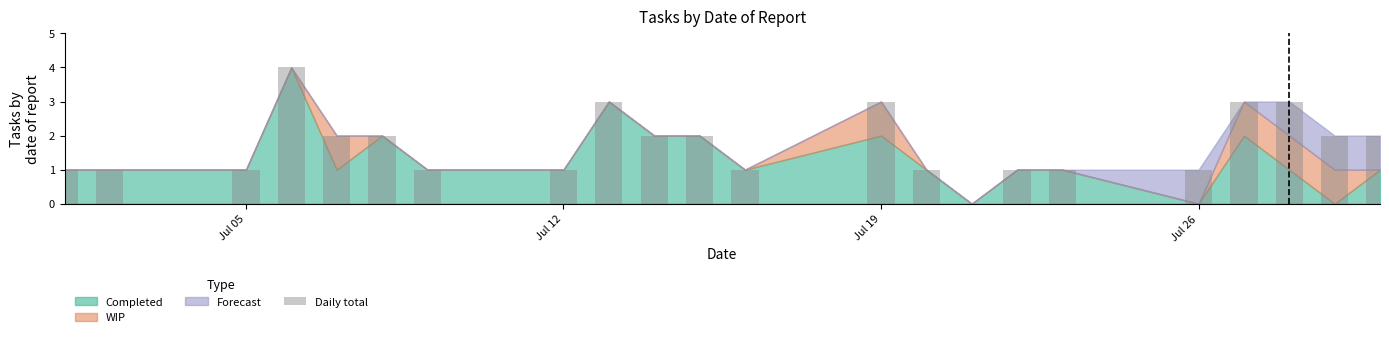

Reading right to left, what are all the values shown in this chart?

2	2	3	3	1	1	1	0	1	3	1	2	2	3	1	1	2	2	4	1	1	1